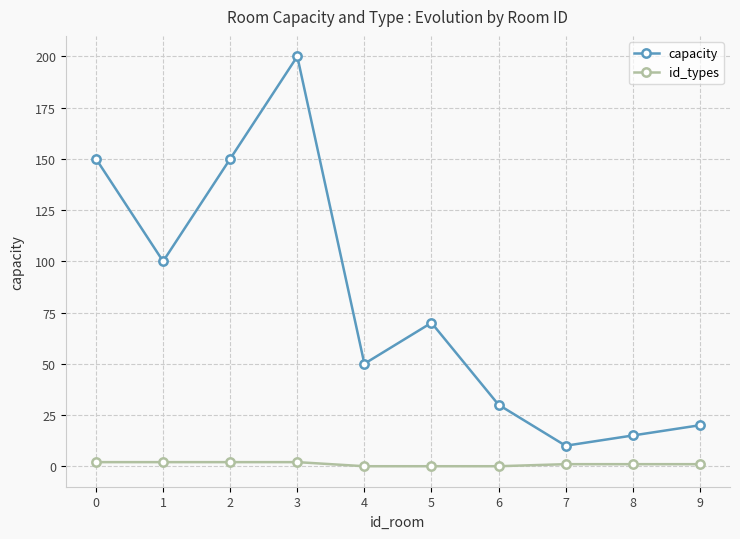

Count the number of categories in the chart.

10